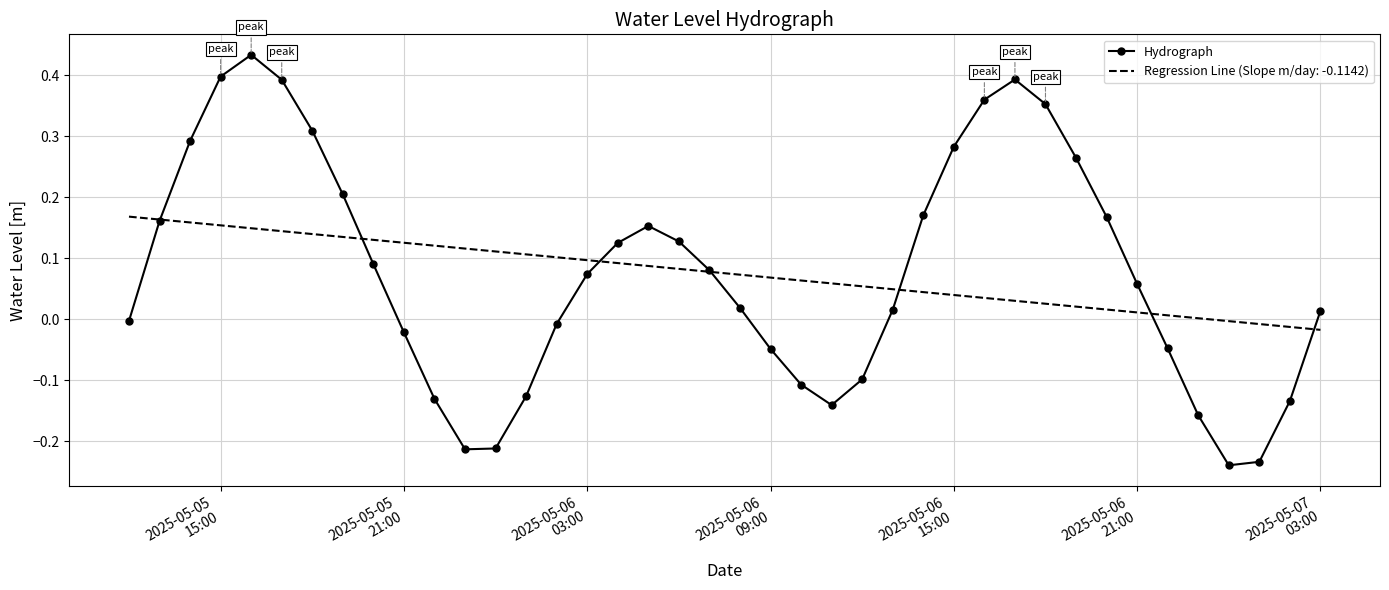

Rank the series by their maximum value, from highest to lowest.

Hydrograph, Regression Line (Slope m/day: -0.1142)